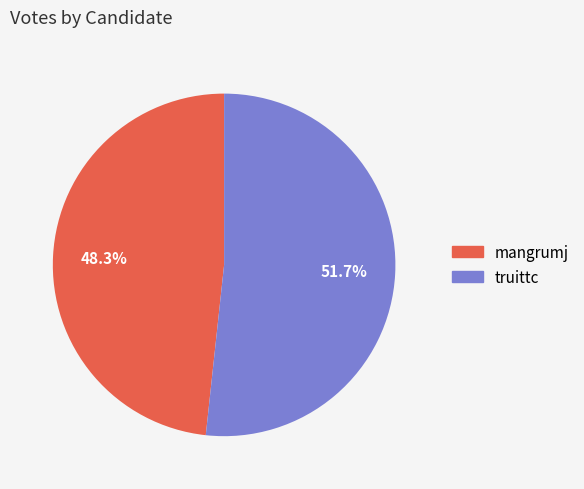

Does truittc represent more than half of the total?

Yes